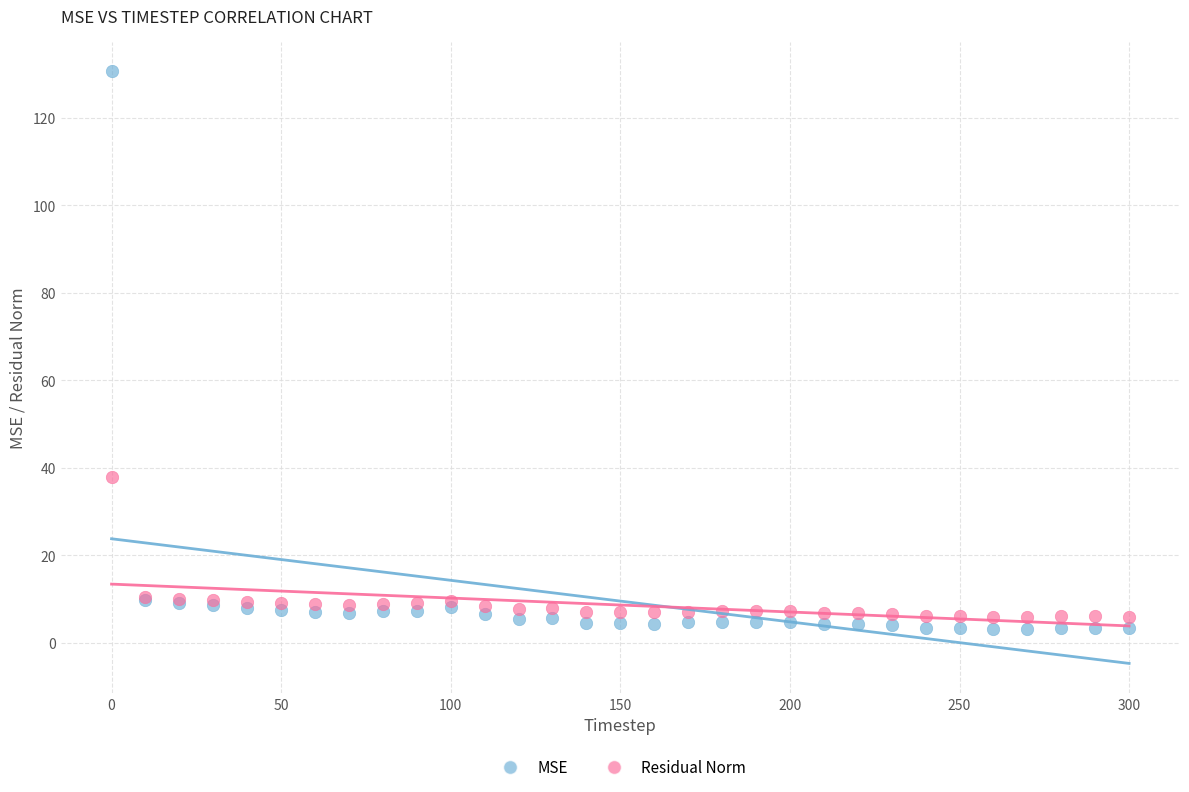

Which series contains the highest Y value?

MSE